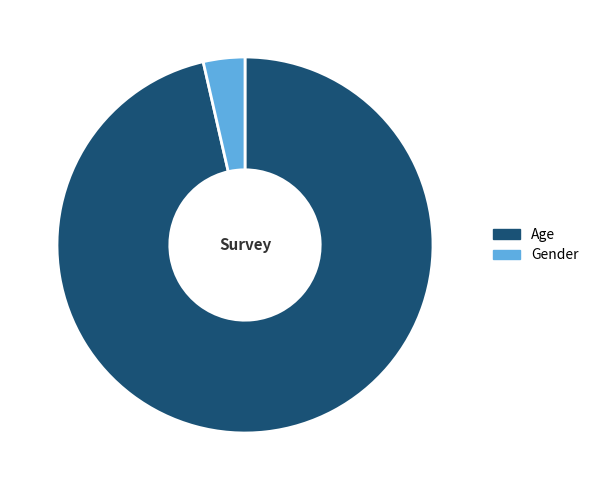

Combined, do Gender and Age account for over 50%?

Yes